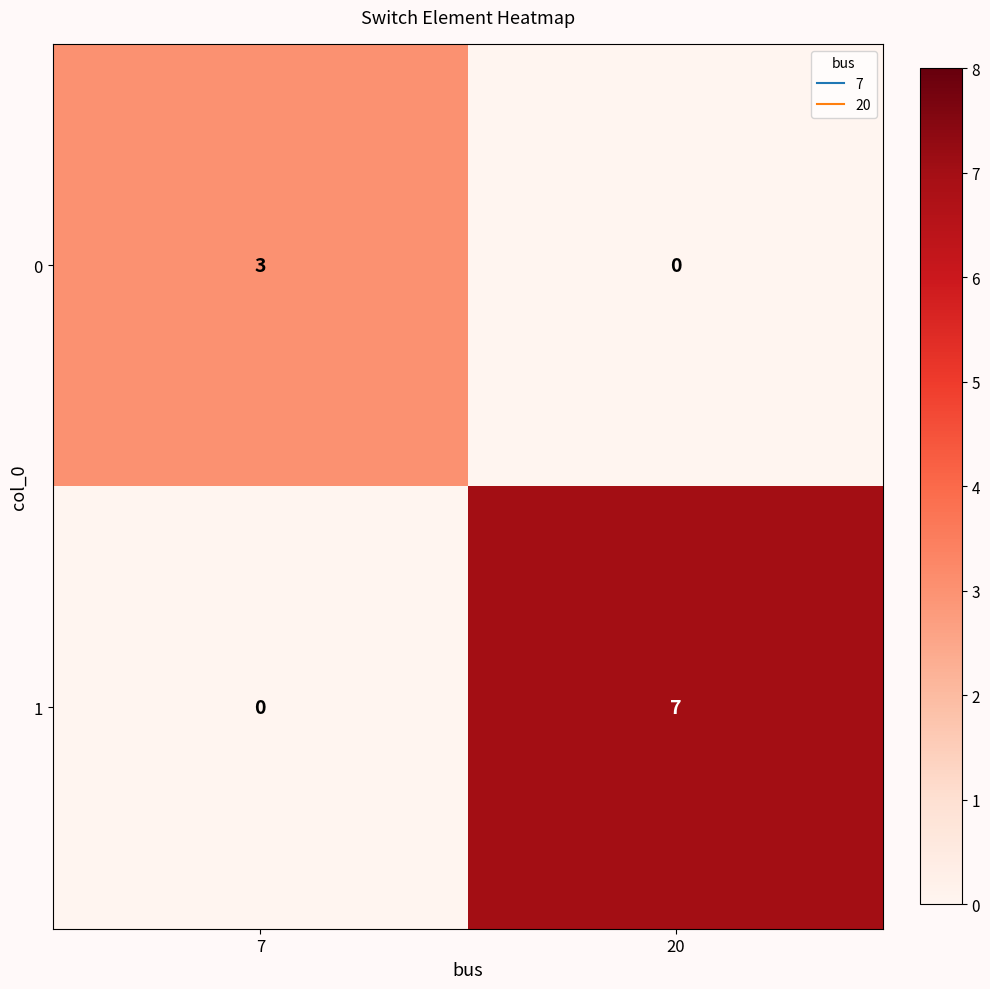

Rank the series by their maximum value, from highest to lowest.

1, 0